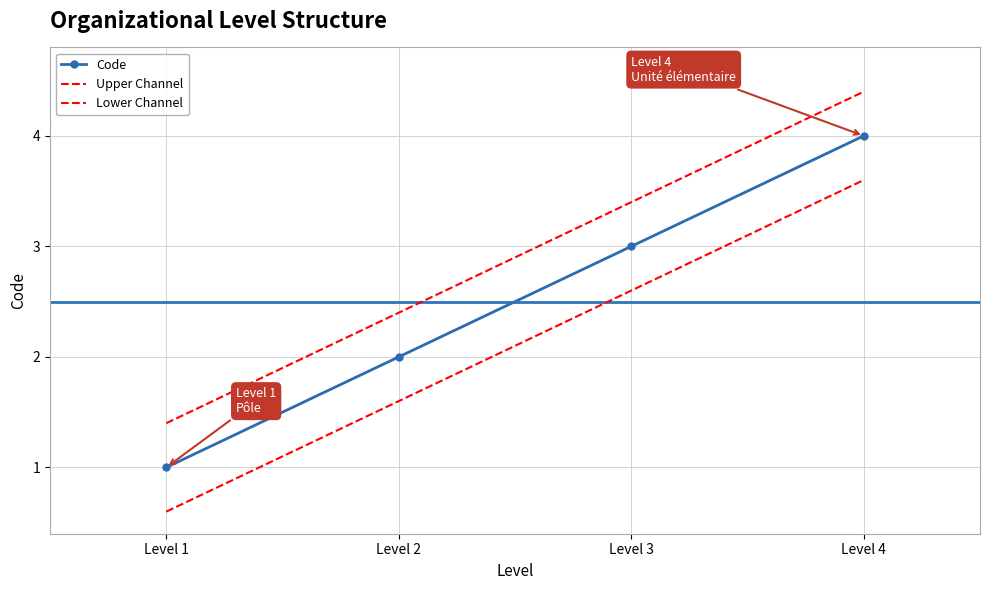

Which series has the widest spread of values?

Upper Channel